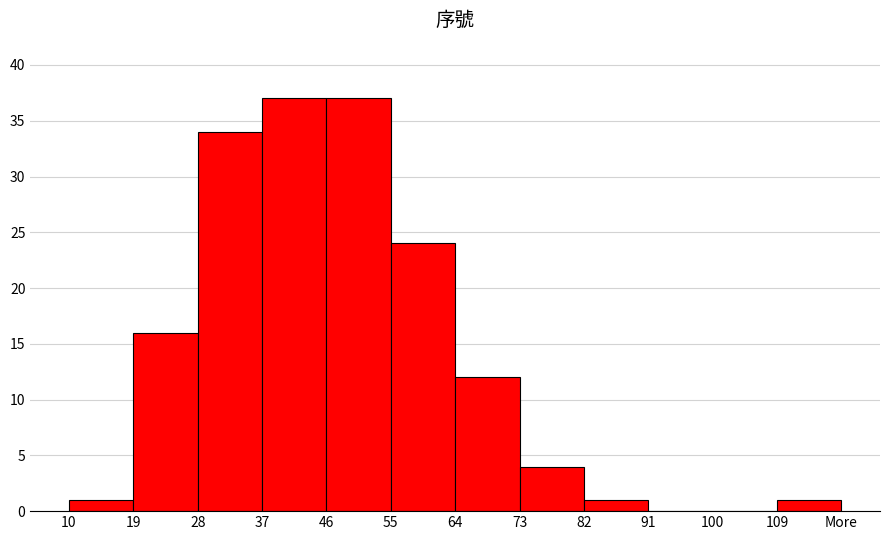

Reading left to right, what are all the values shown in this chart?

10=1	19=16	28=34	37=37	46=37	55=24	64=12	73=4	82=1	91=0	100=0	109=1